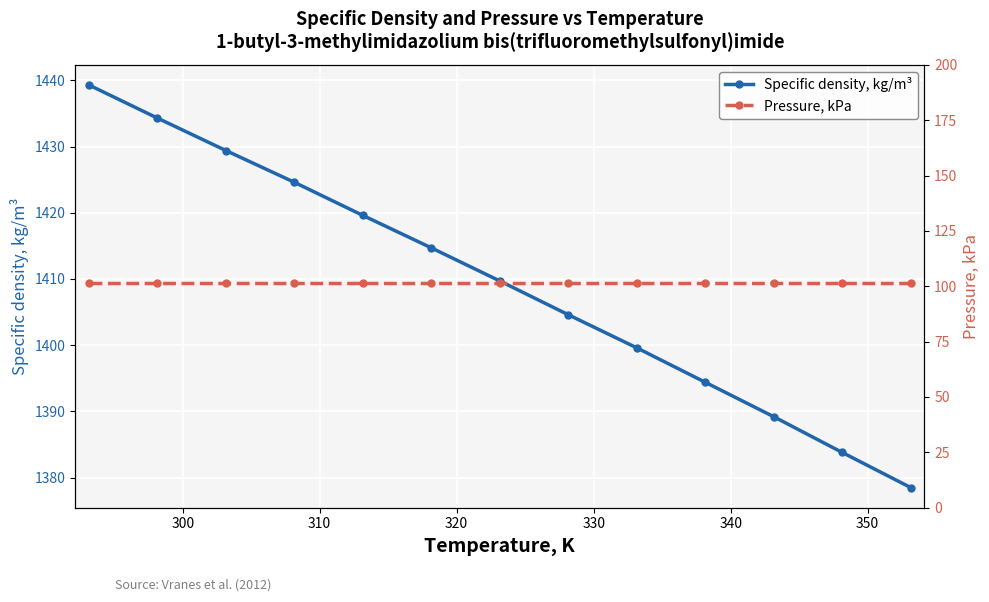

True or false: Pressure, kPa and Specific density, kg/m³ cross at least once.

False